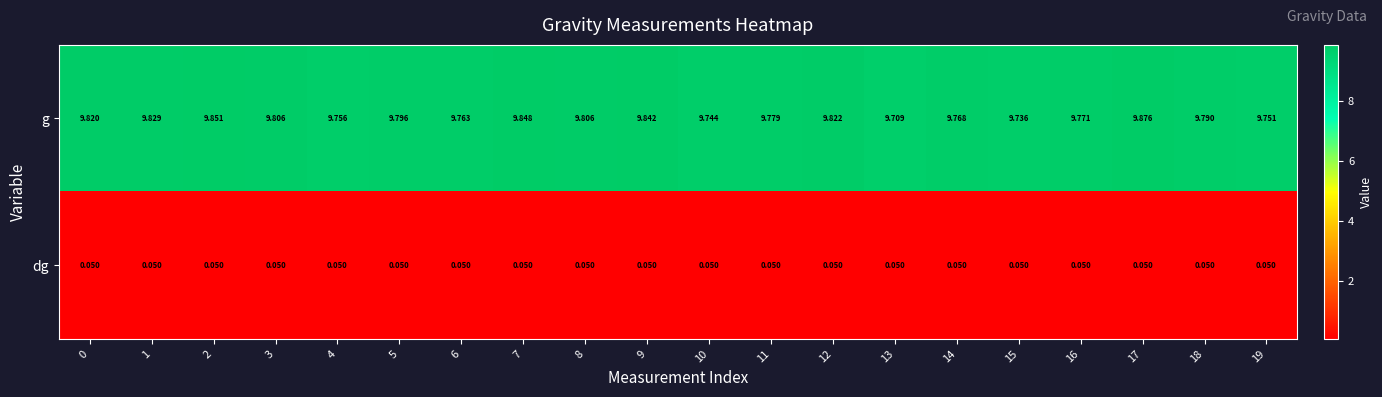

Which series has the largest total across all categories?

g